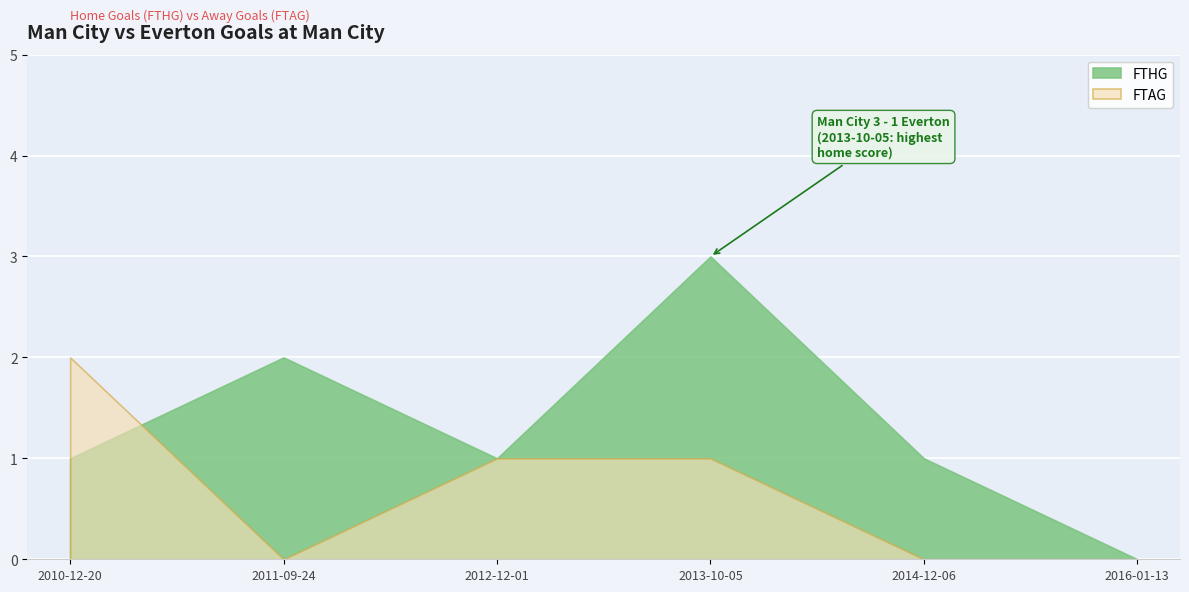

Rank the series by their average value, from highest to lowest.

FTHG, FTAG